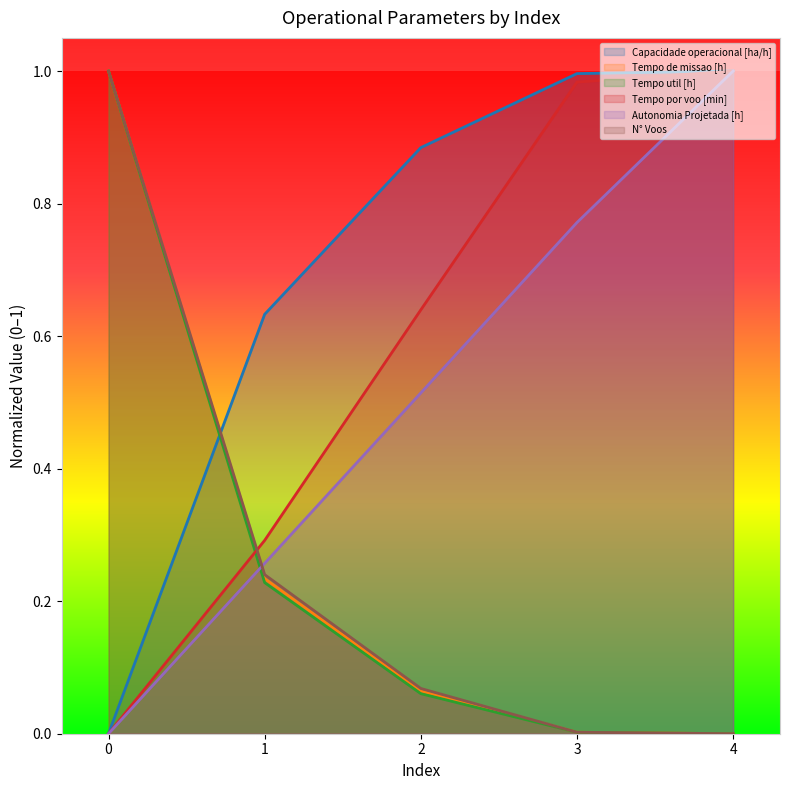

Is the value of Tempo de missao [h] at 2 greater than the value of N° Voos at 3?

Yes